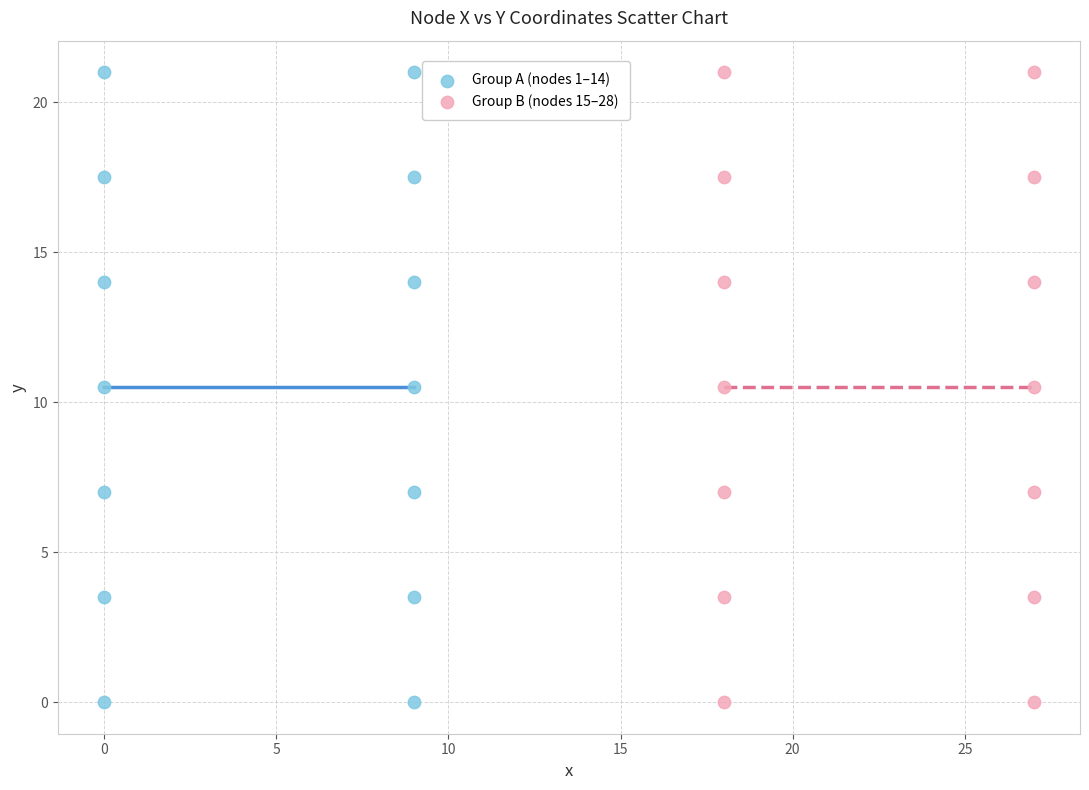

What are all the series names shown in the legend?

Group A (nodes 1–14), Group B (nodes 15–28)